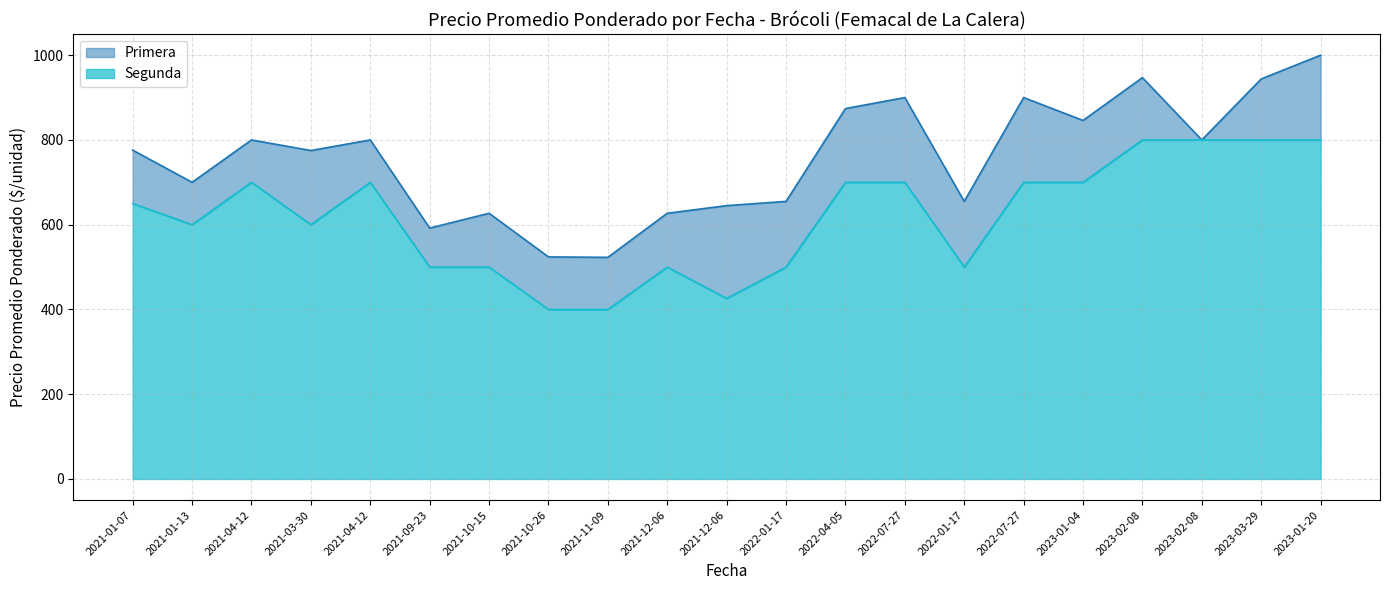

The Segunda series shows 145 at 2022-04-05. True or false?

False